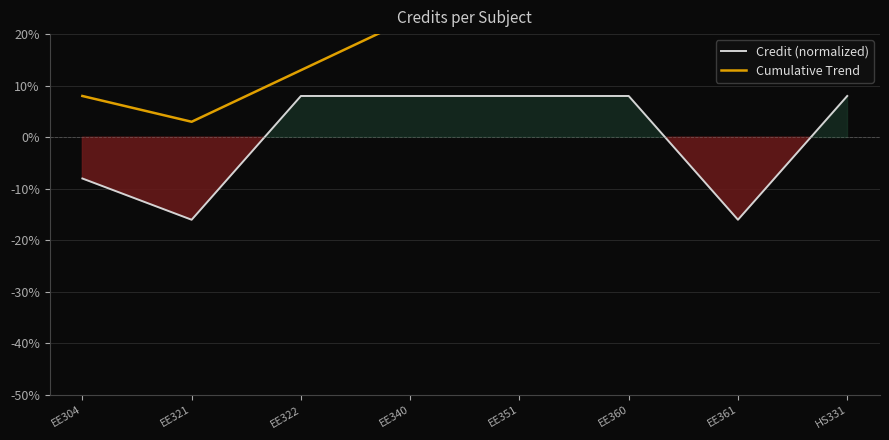

True or false: Credit (normalized) and Cumulative Trend intersect in this chart.

False